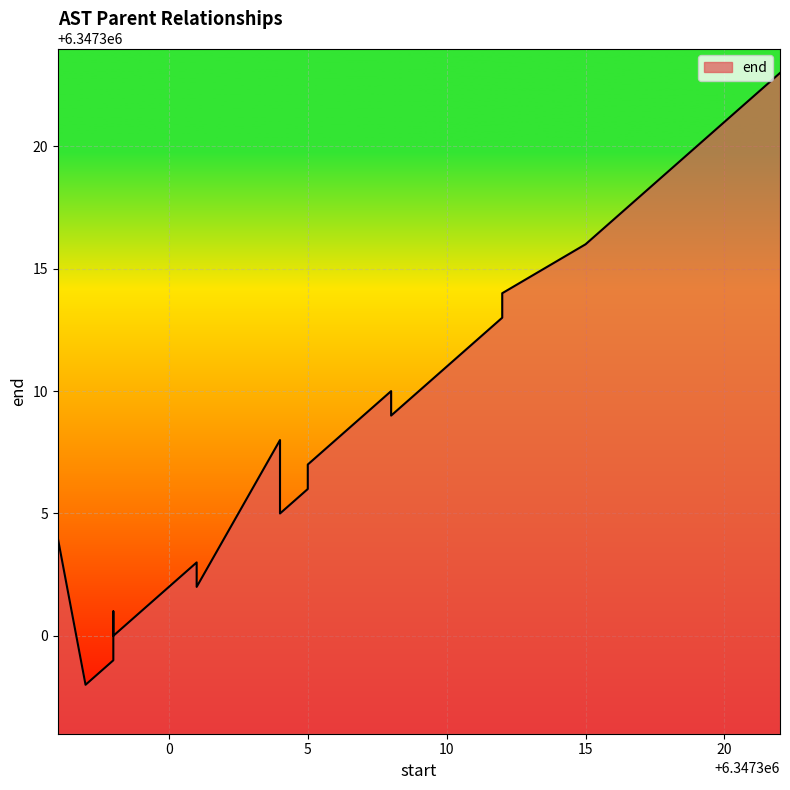

Which category has the highest value across all series?

6347322